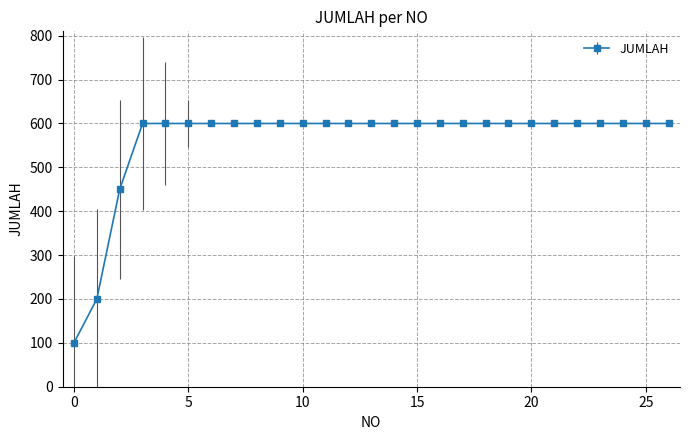

What is the minimum value shown in the chart?

100